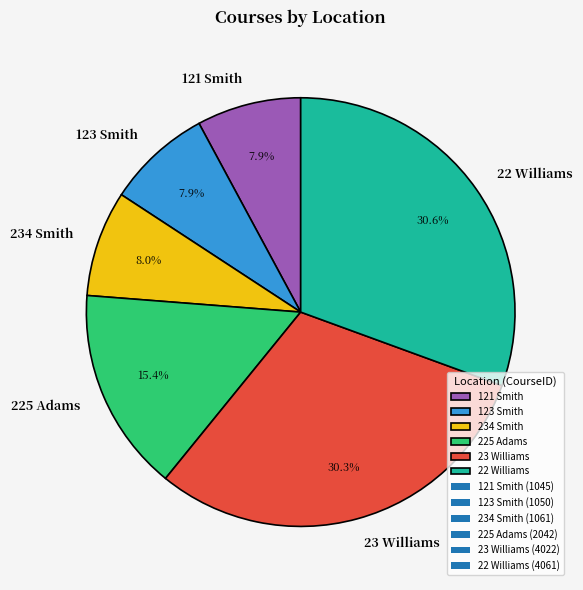

To the nearest percent, what is the difference between the 23 Williams and 121 Smith slice percentages?

22%